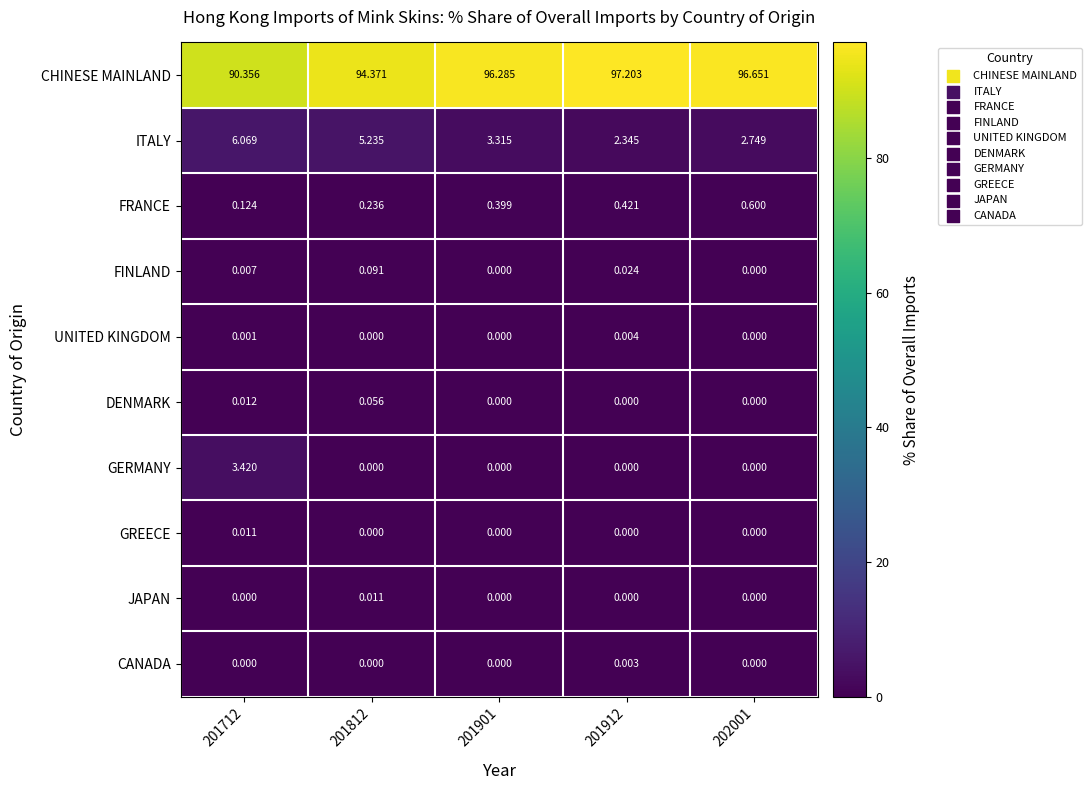

Which series has the largest total across all categories?

CHINESE MAINLAND